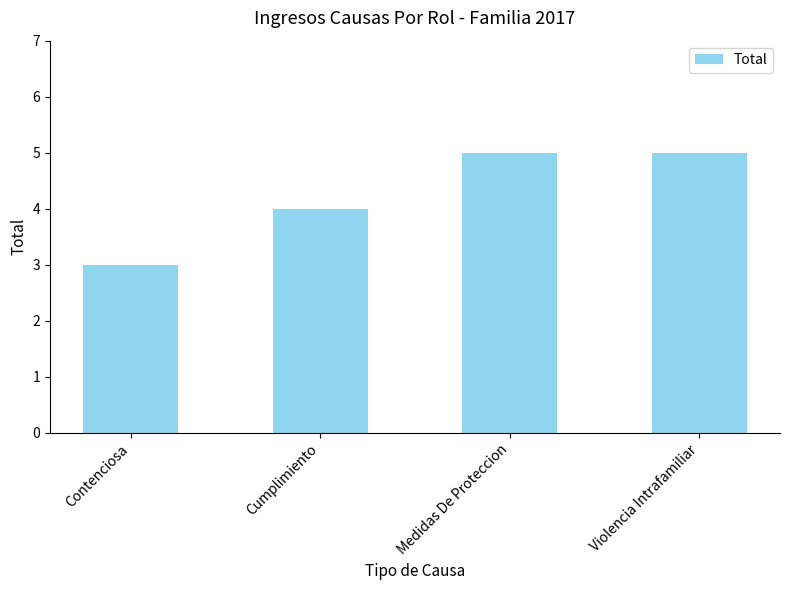

Reading left to right, list all the values displayed in this chart.

Contenciosa=3	Cumplimiento=4	Medidas De Proteccion=5	Violencia Intrafamiliar=5